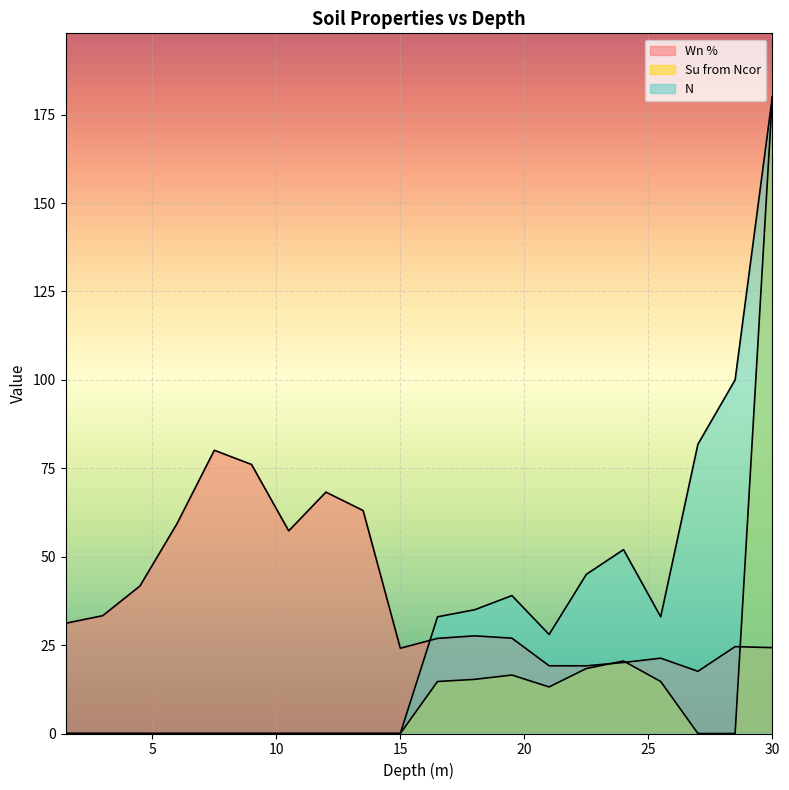

Which series has the largest total across all categories?

Wn %